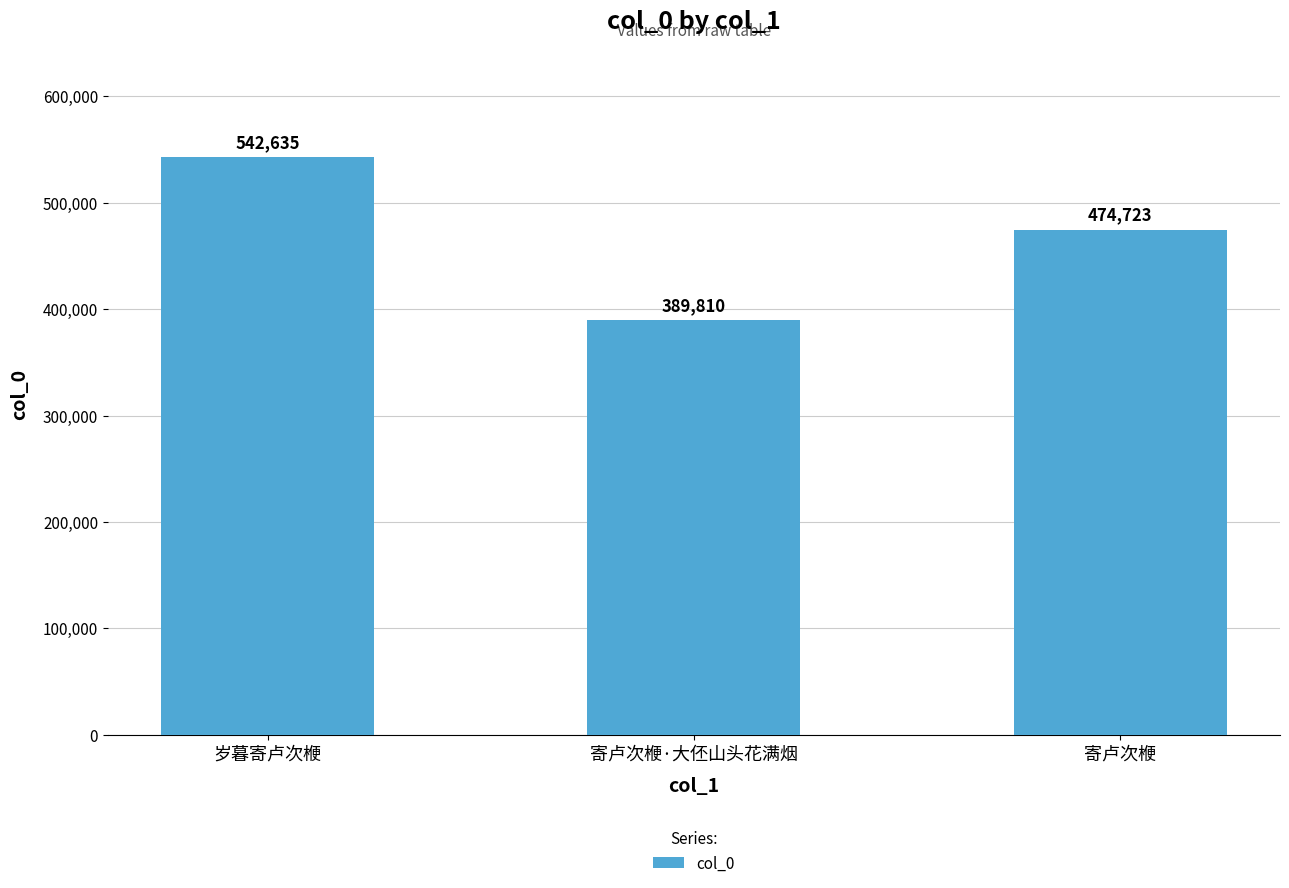

What is the ratio of the value at 寄卢次楩 to the value at 寄卢次楩·大伾山头花满烟?

1.2